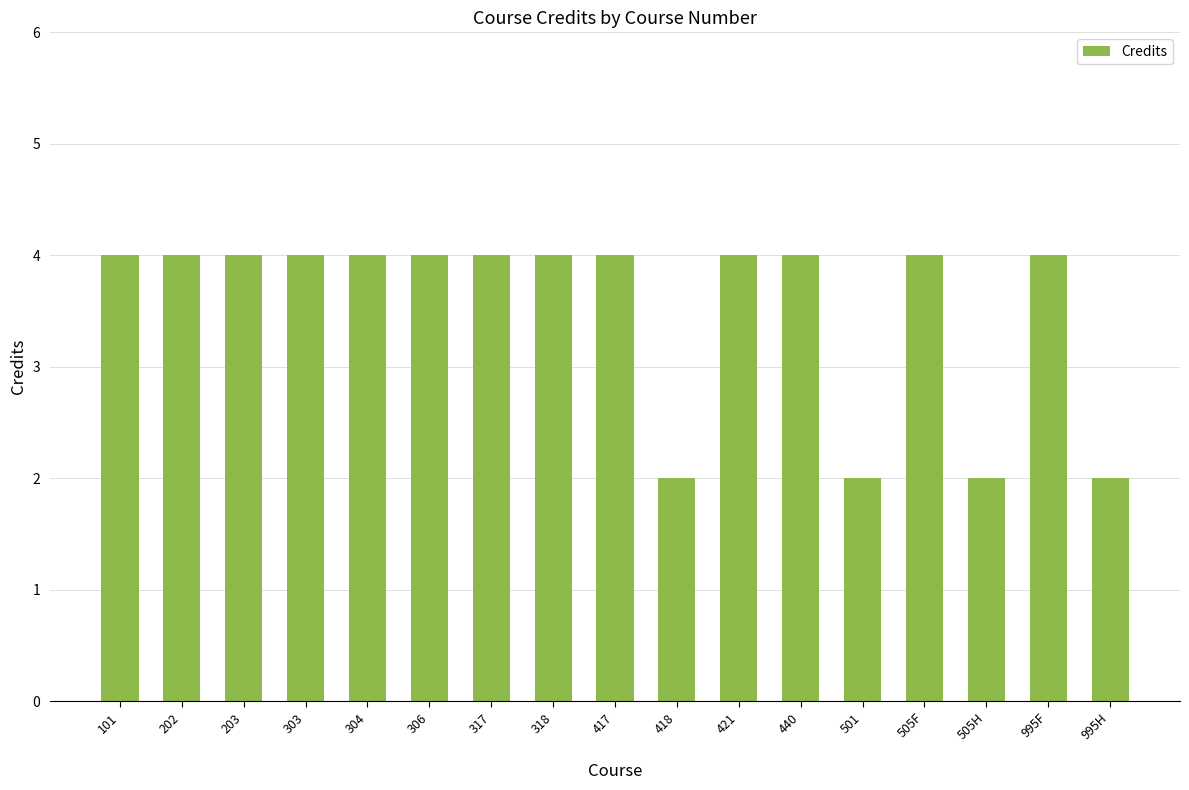

Reading left to right, list all the values displayed in this chart.

4	4	4	4	4	4	4	4	4	2	4	4	2	4	2	4	2